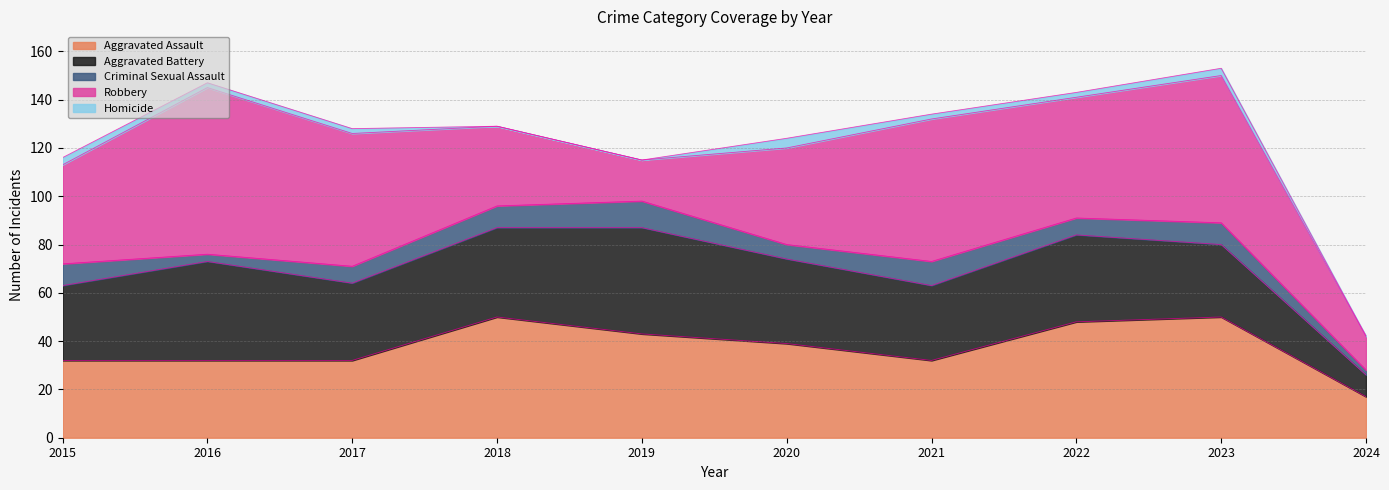

True or false: Robbery and Aggravated Battery cross at least once.

True